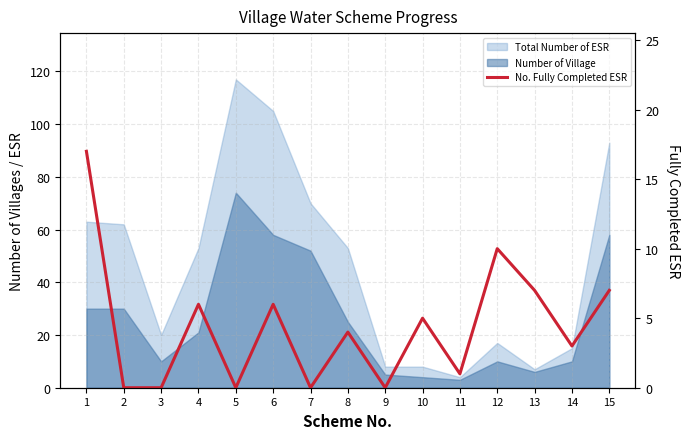

How many points are higher than both their immediate neighbors (excluding endpoints)?

5